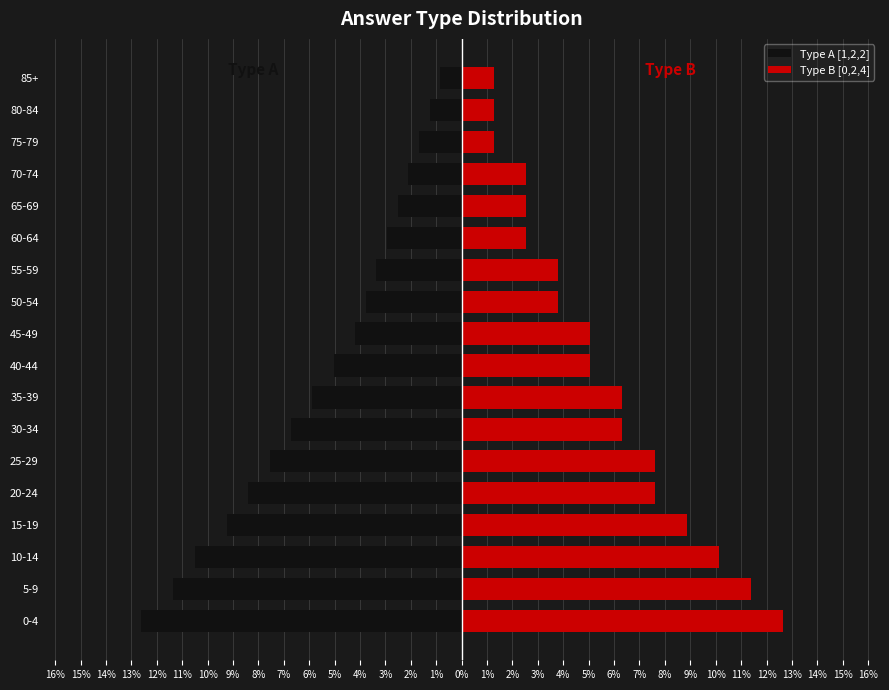

How many values in the Type B [0,2,4] series are below 5?

8